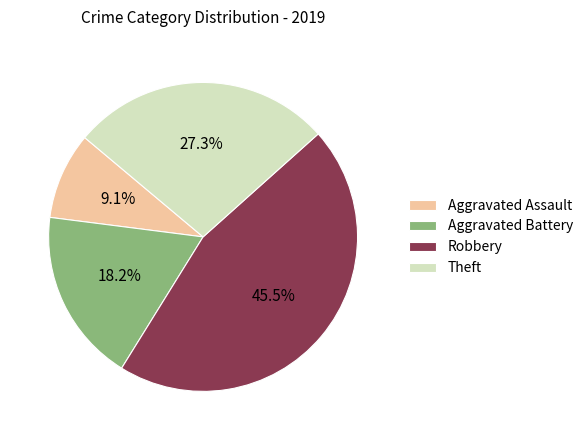

Does Robbery account for over 50% of the chart?

No